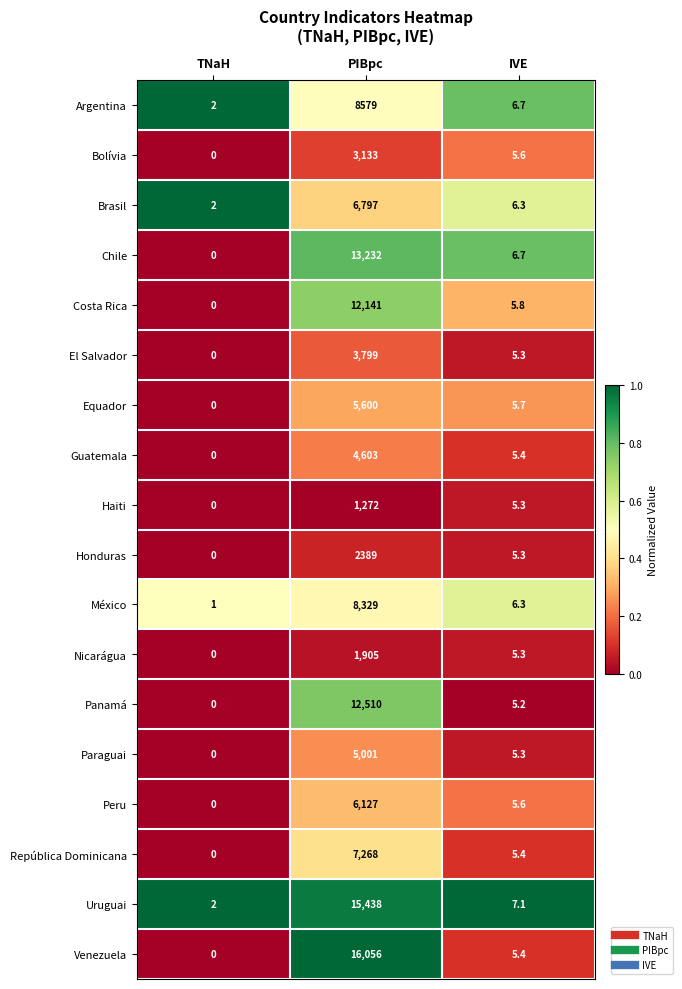

Rank the categories by El Salvador value from lowest to highest.

TNaH, IVE, PIBpc